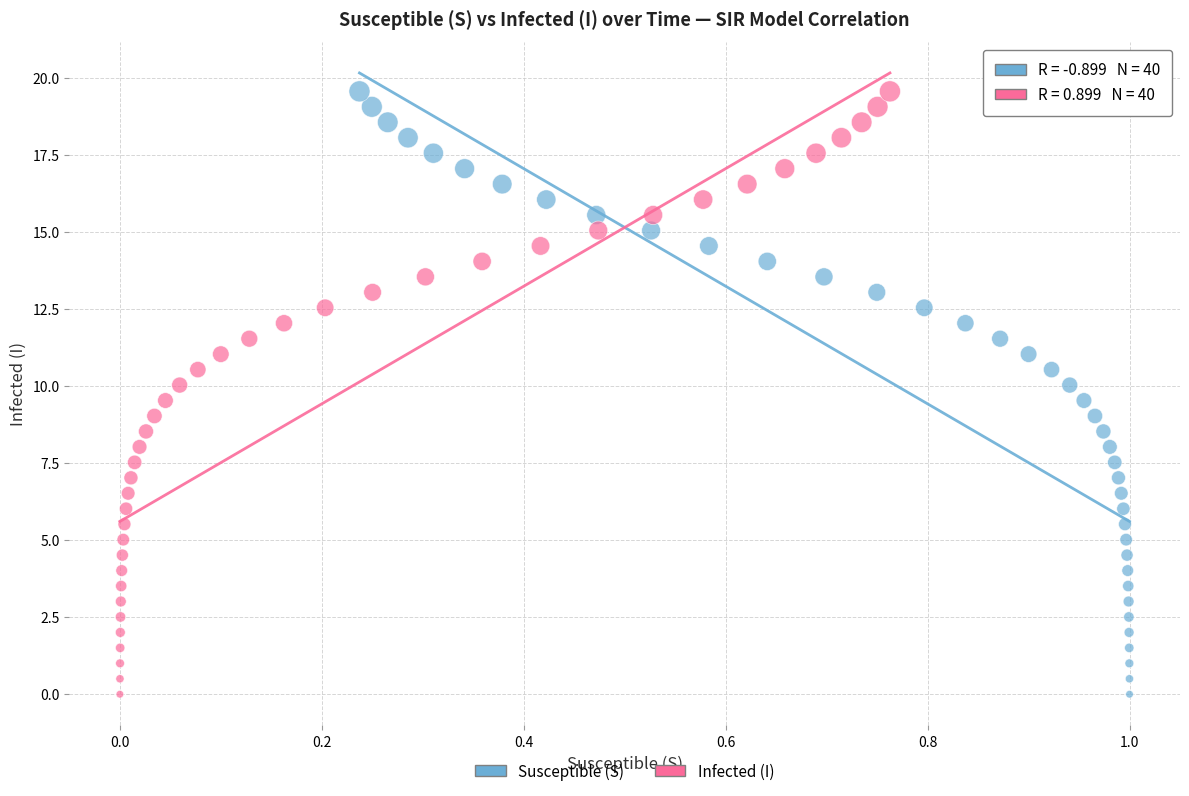

What are all the series names shown in the legend?

Susceptible (S), Infected (I)